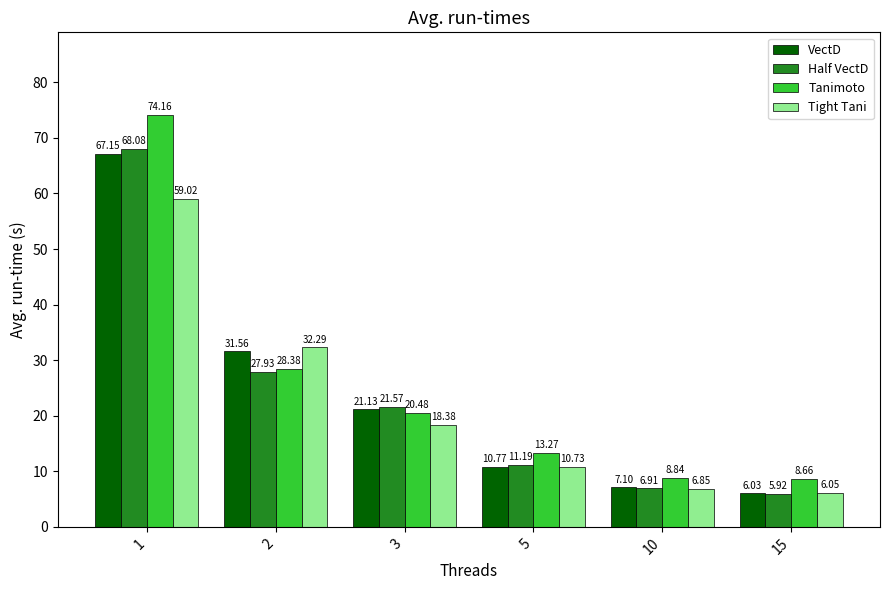

Rank the series by their maximum value, from highest to lowest.

Tanimoto, Half VectD, VectD, Tight Tani